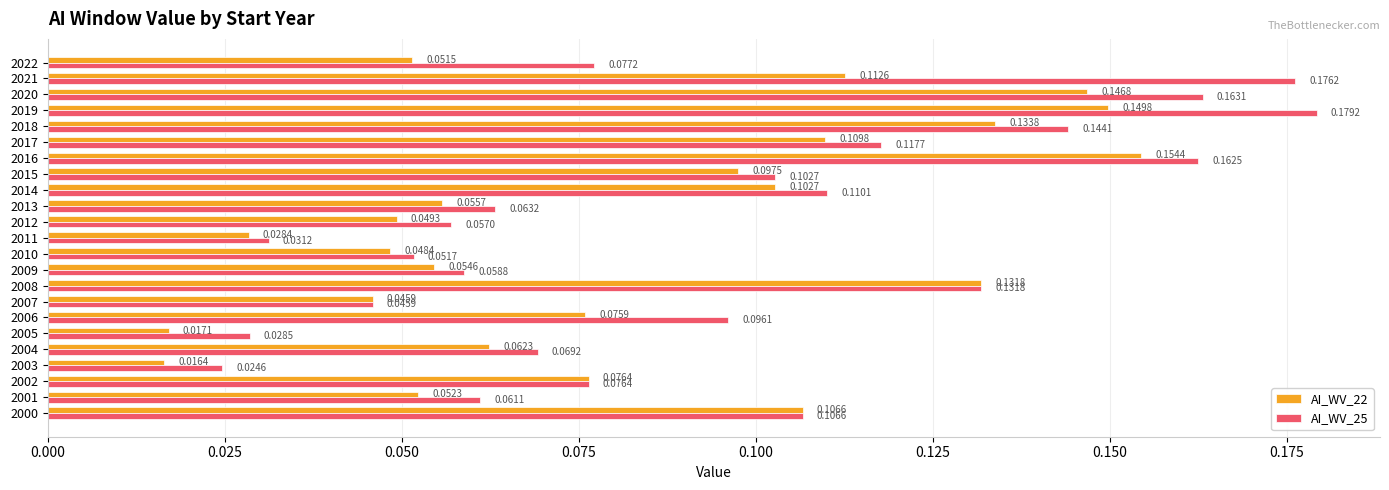

At which category does the chart reach its minimum across all series?

2003